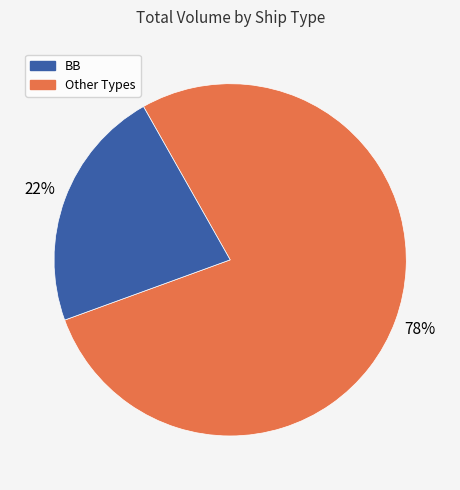

Is there any slice that represents more than half of the pie?

Yes